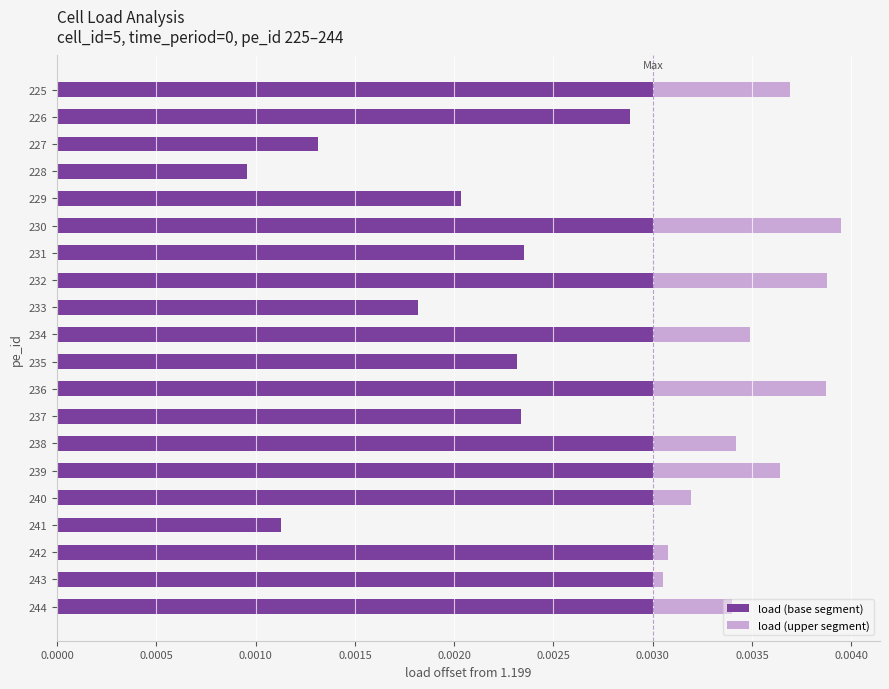

What is the sum of all load (base segment) values?

0.1